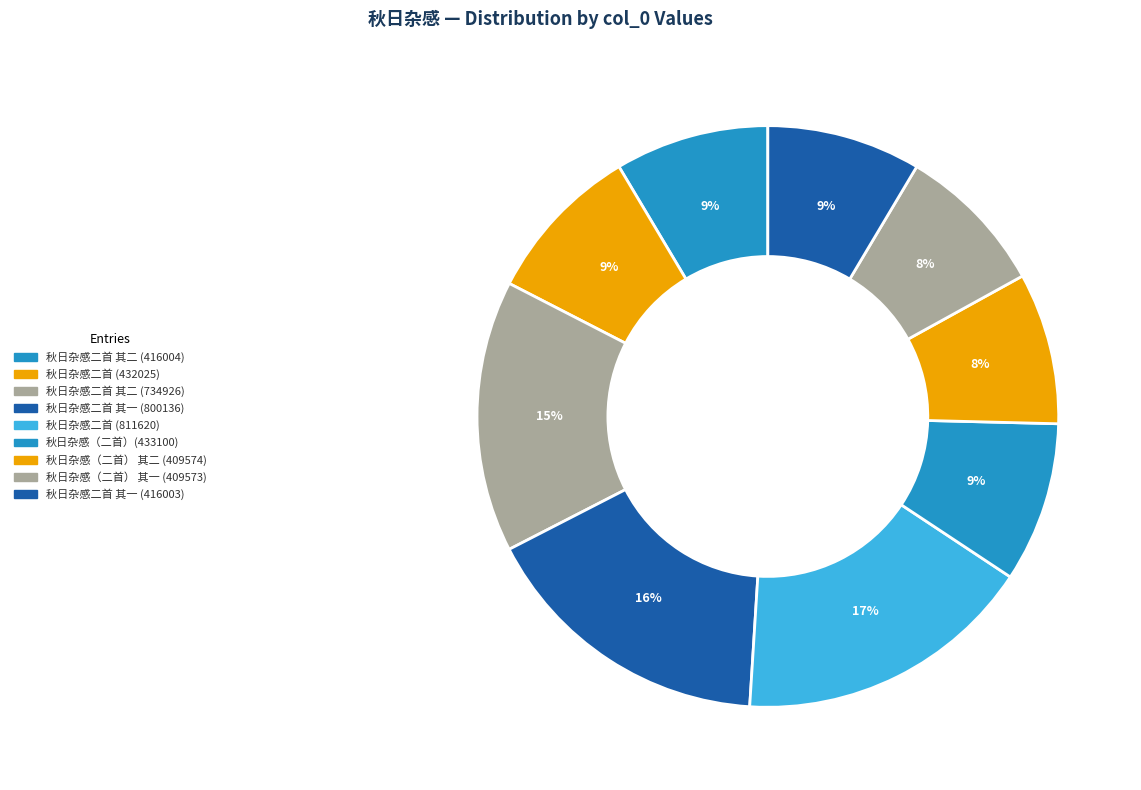

How many segments does this pie chart have?

9